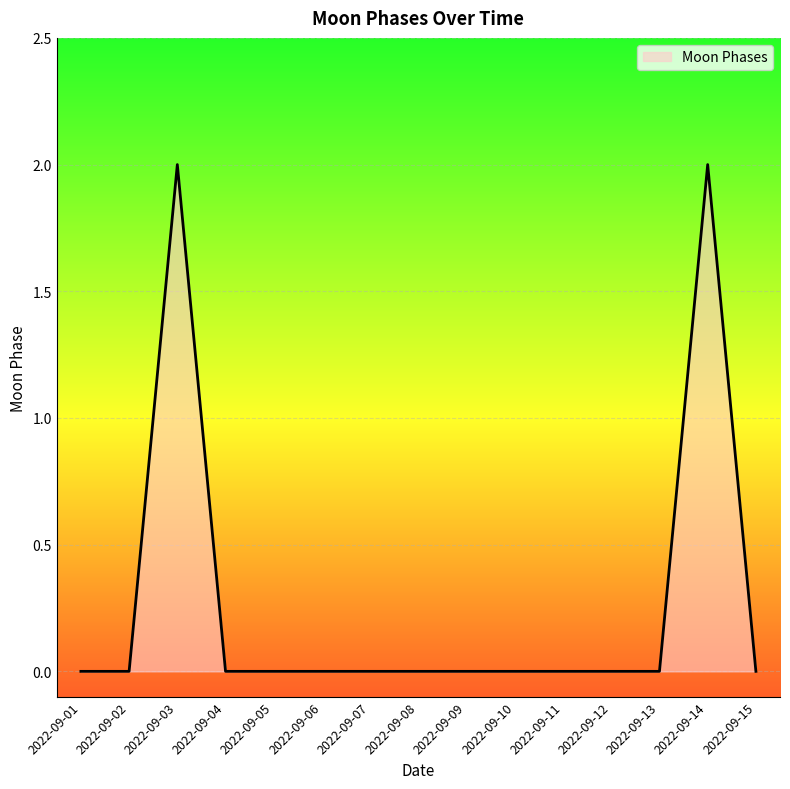

The value at 2022-09-05 is 1. True or false?

False